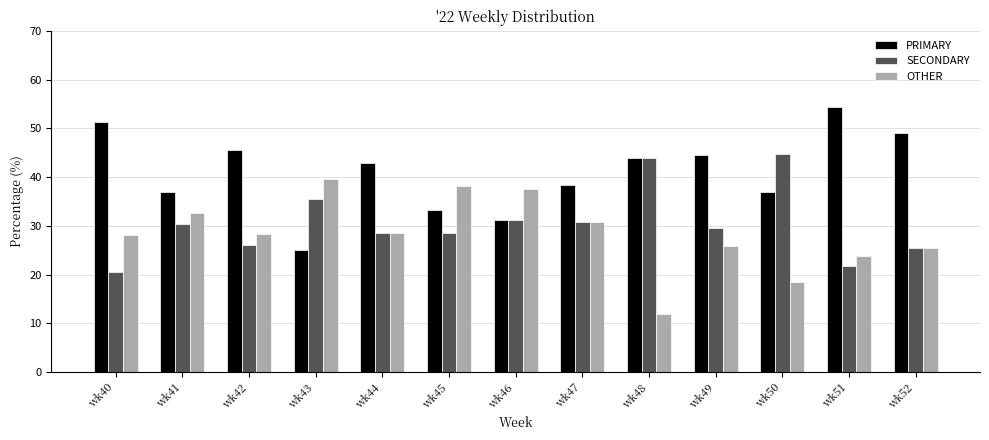

Which label corresponds to the smallest value in the chart?

wk48